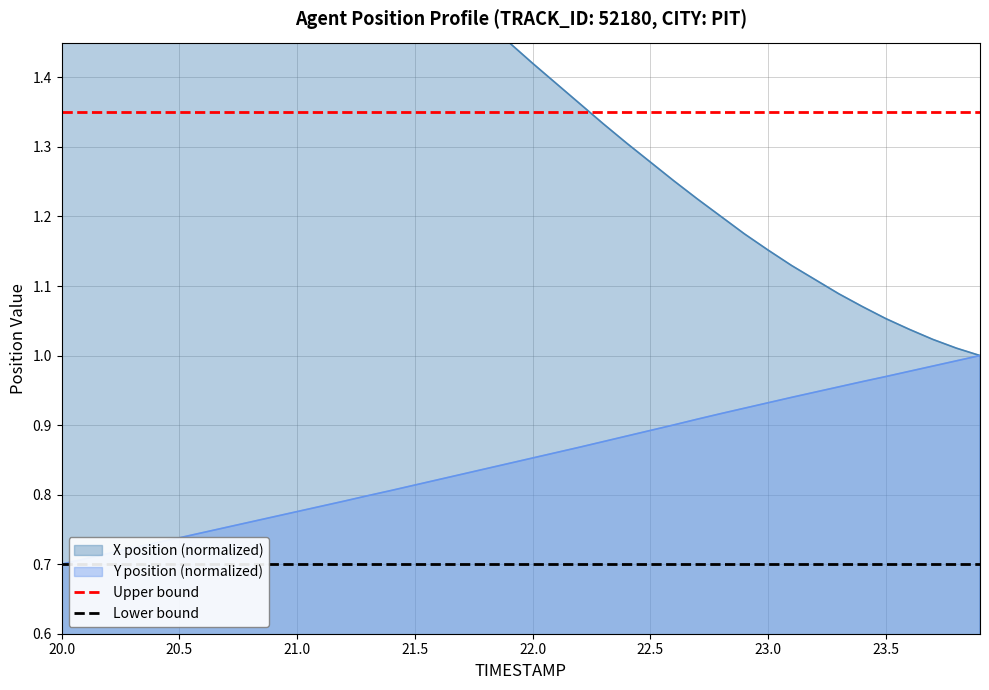

What is the value of the Upper bound point at the 2nd from the left?

1.4